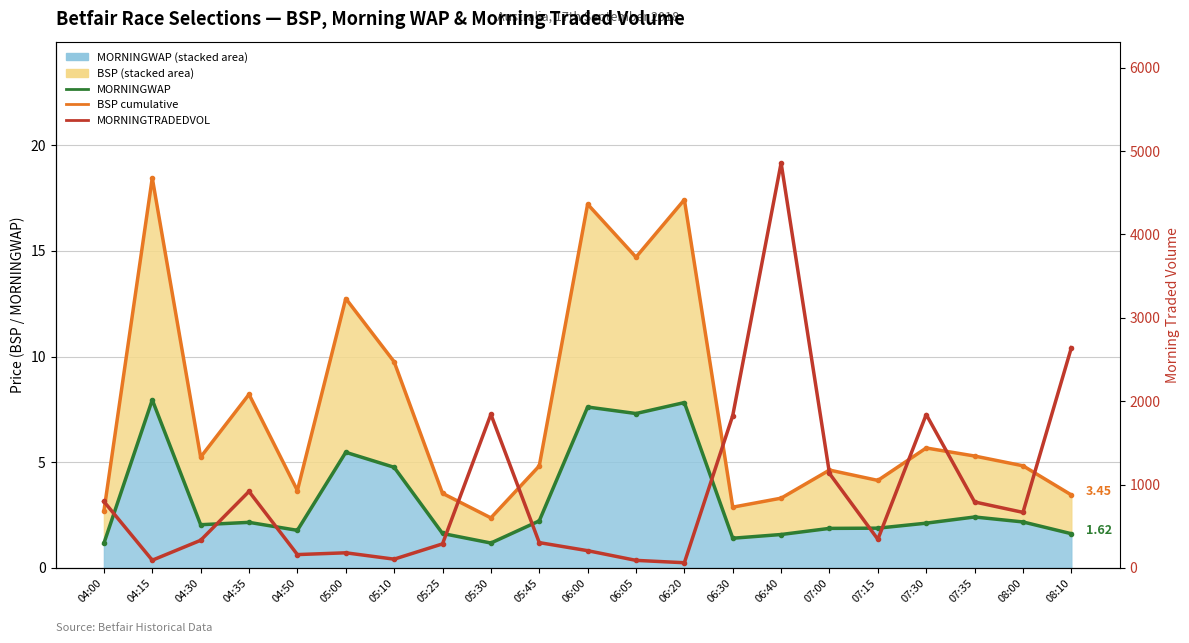

At which label is BSP (cumulative) closest to 10?

05:10